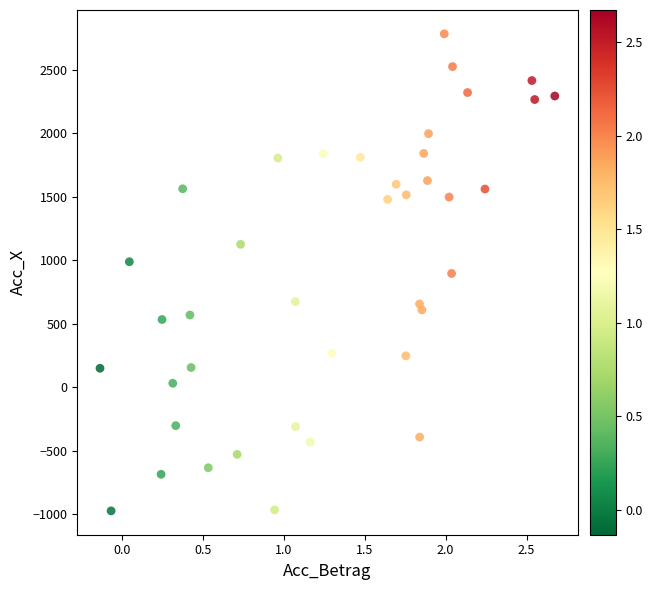

What is the range of Y values (max minus min)?

3758.2